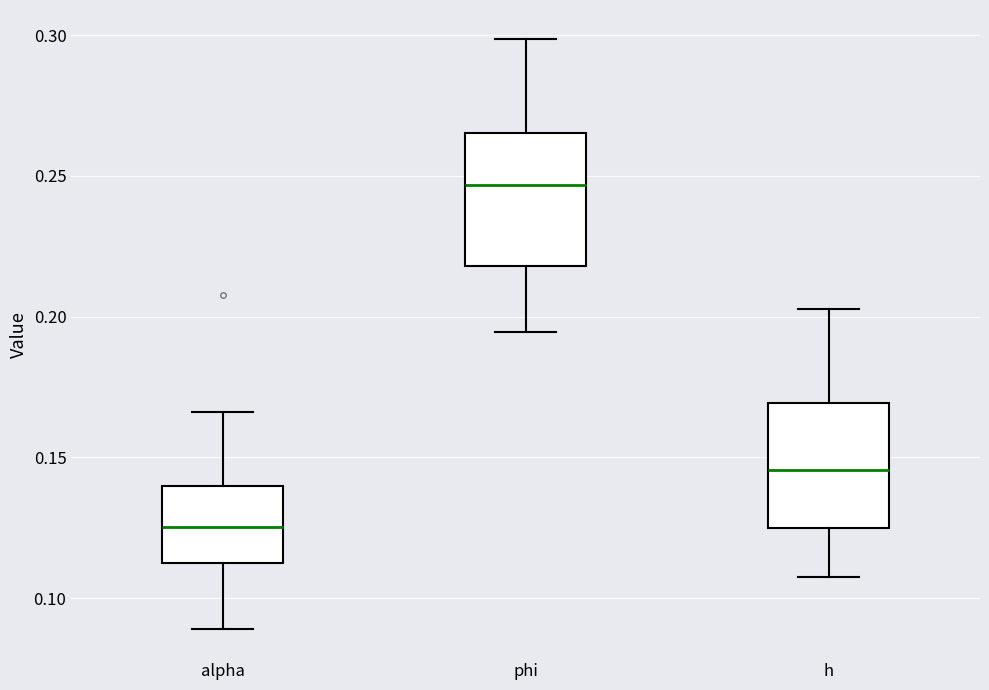

Where does the lower whisker of the box for alpha end on the y-axis? The values are not printed on the chart, so give them approximately, as read against the axis.

0.090